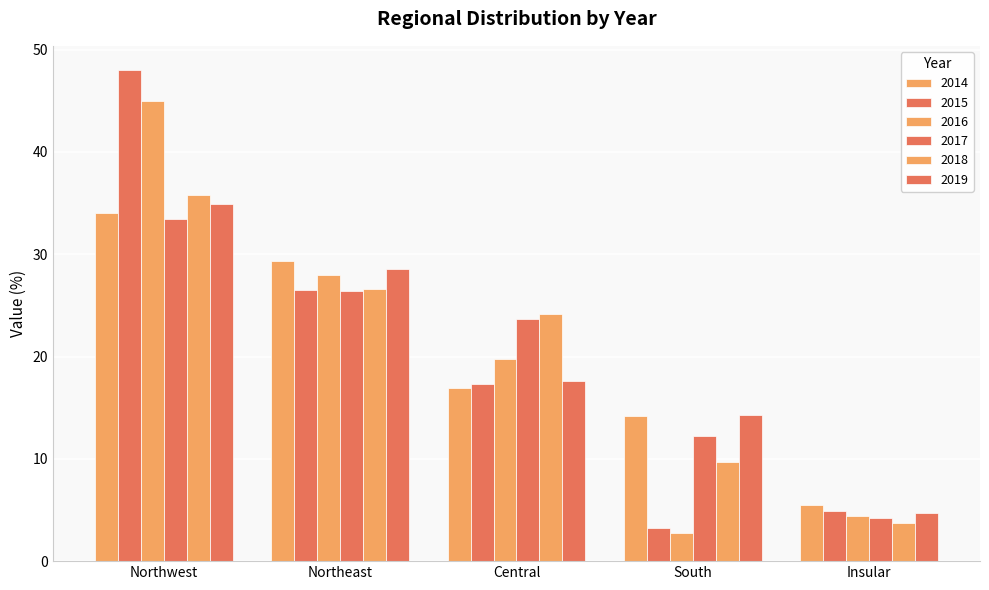

Which series changed the most between Central and South?

2016